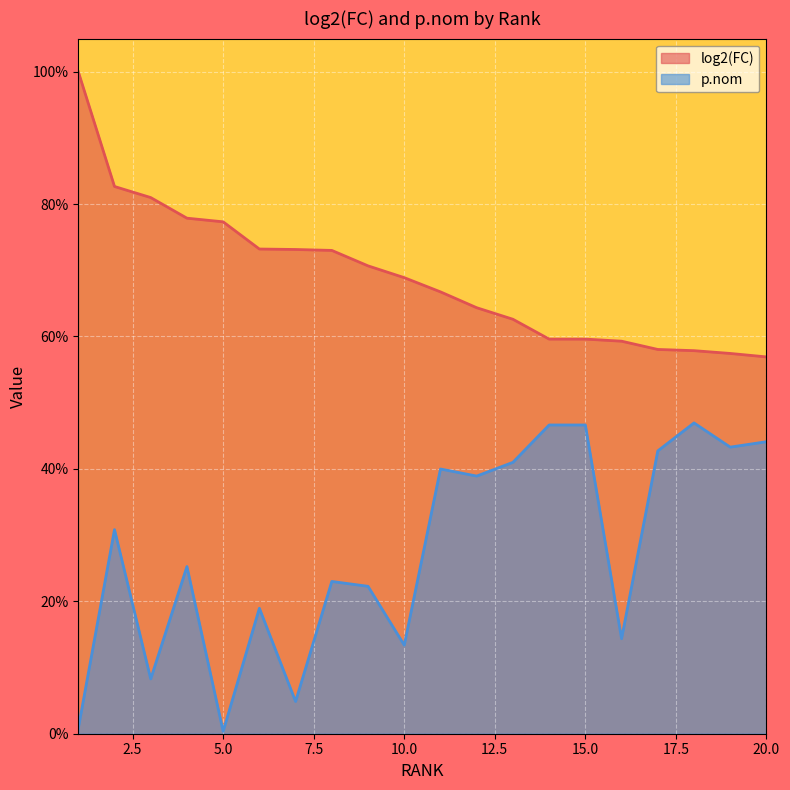

Which series has the largest total across all categories?

log2(FC)